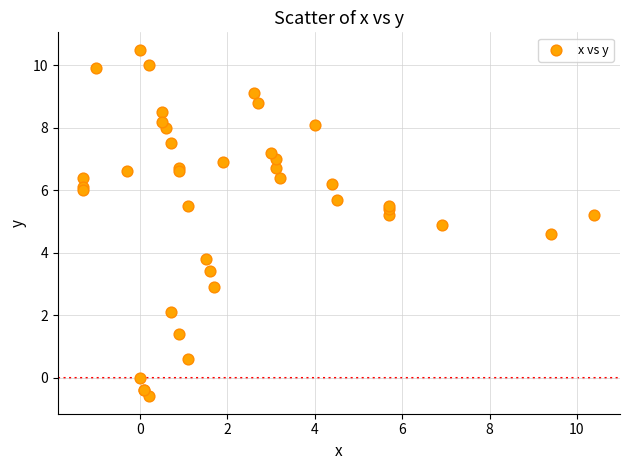

What Y value in the scatter plot is closest to 4?

3.8